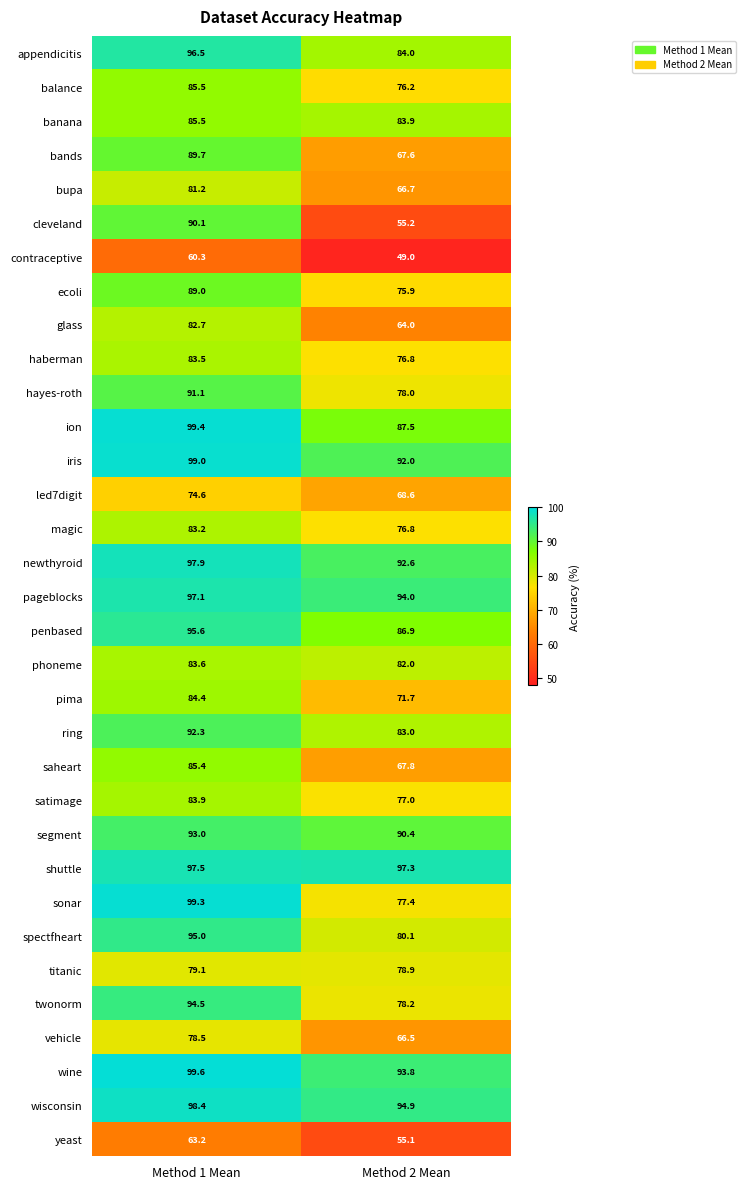

Which label corresponds to the smallest value in the chart?

Method 2 Mean